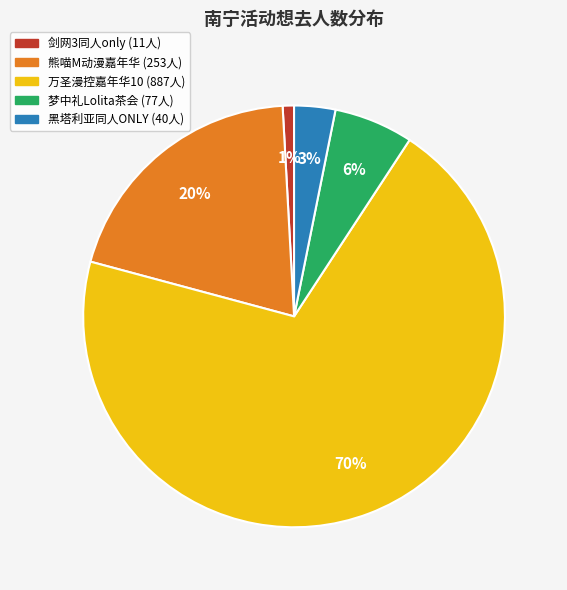

Does any single category account for the majority?

Yes